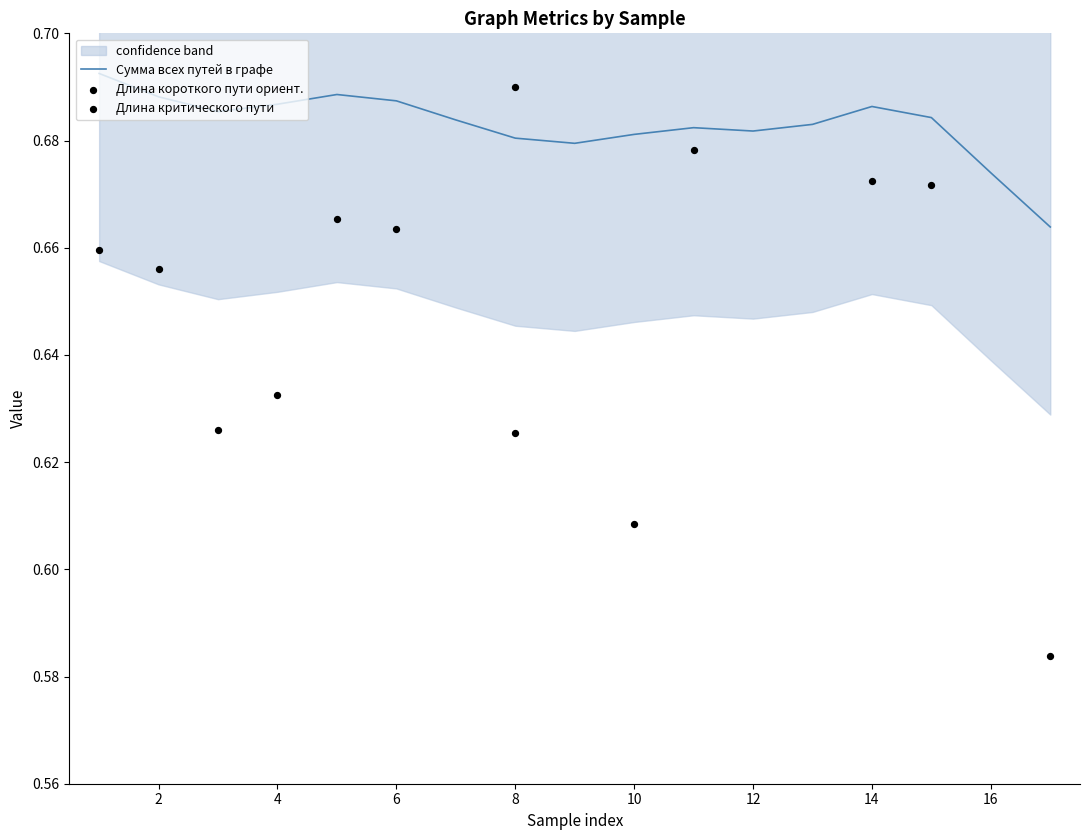

Which series has the largest total across all categories?

Сумма всех путей в графе